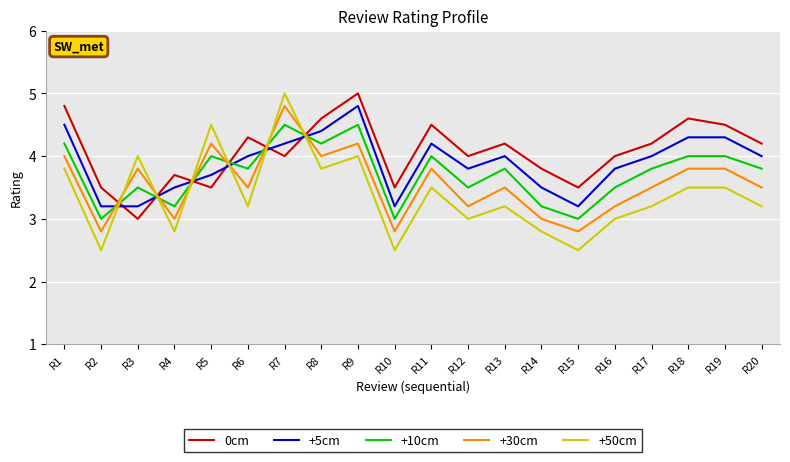

What is the minimum value for +50cm?

2.5